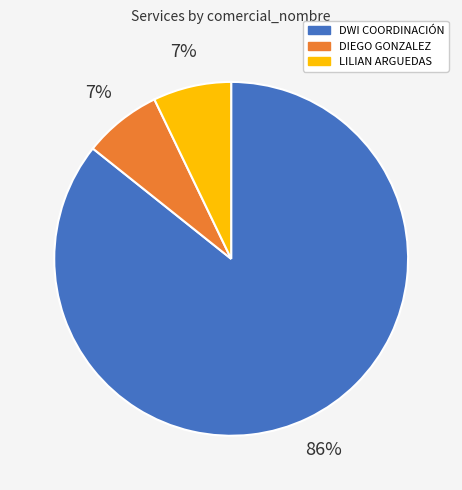

To the nearest percent, what is the combined percentage of LILIAN ARGUEDAS and DWI COORDINACIÓN?

93%